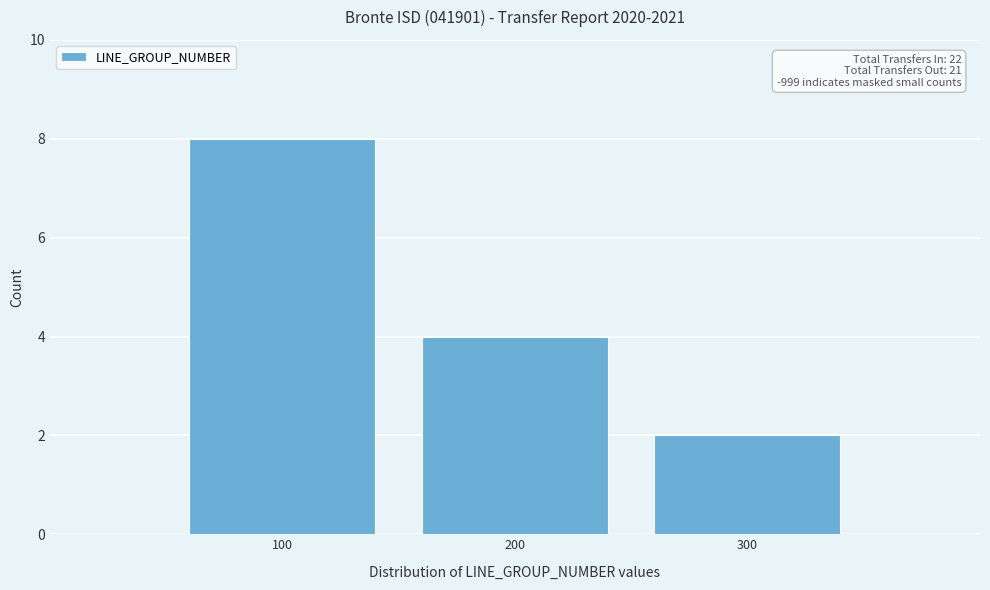

Which range on the x-axis has the tallest bar?

50 to 150